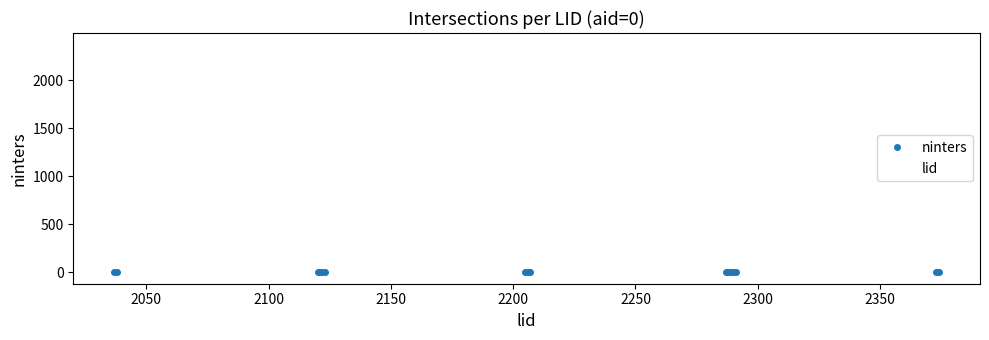

Rank the series by their average value, from lowest to highest.

ninters, lid